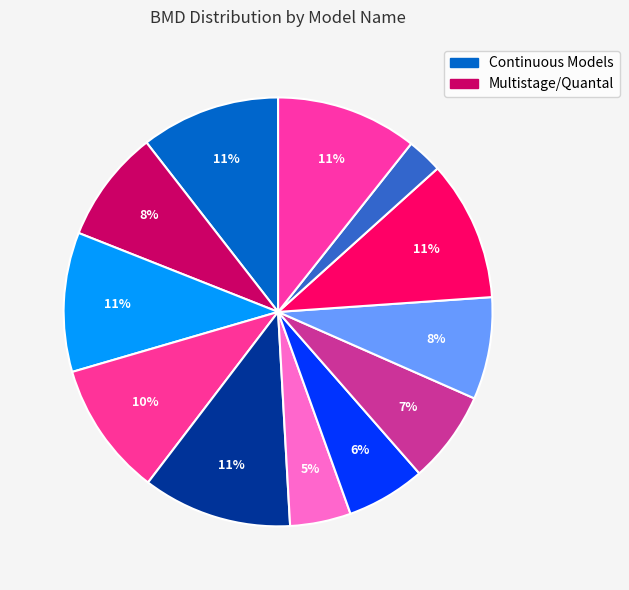

Count the number of slices in the pie.

12